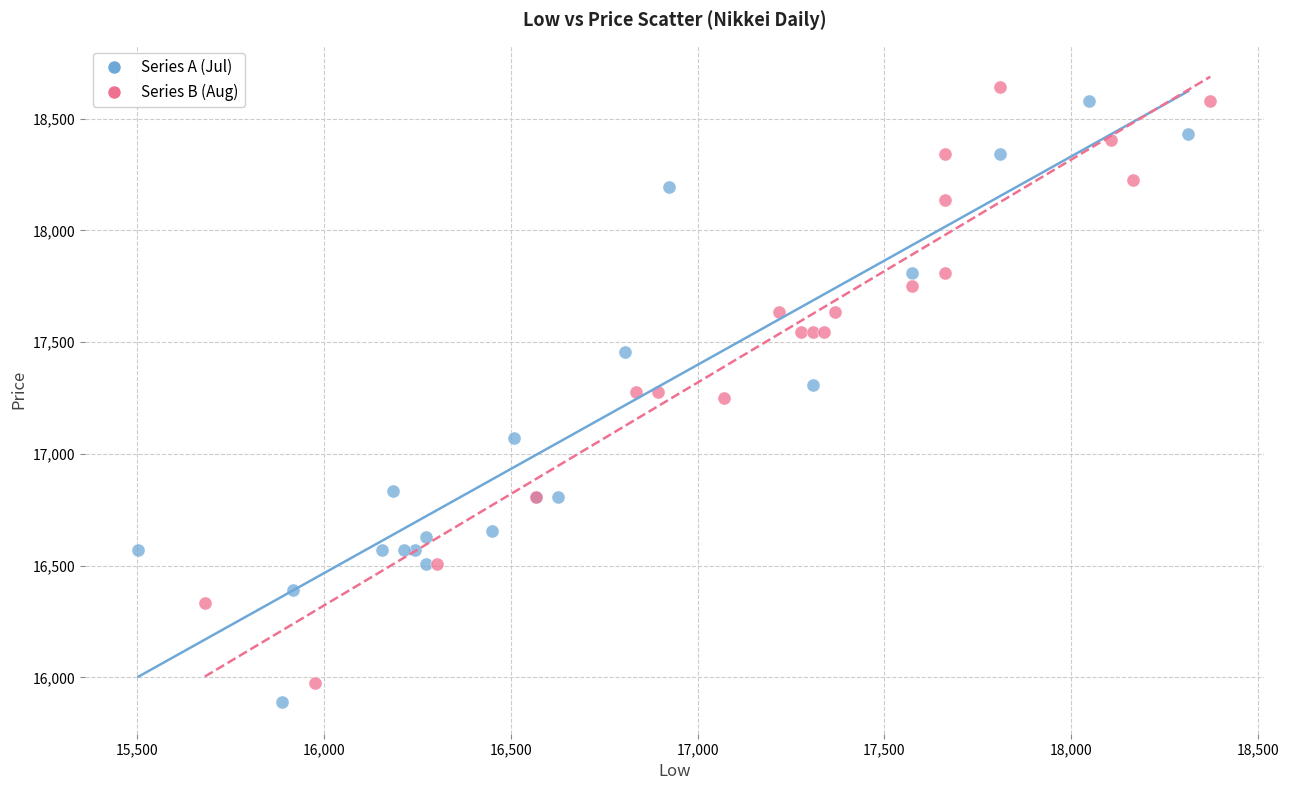

Which series reaches the maximum Y coordinate?

Series B (Aug)